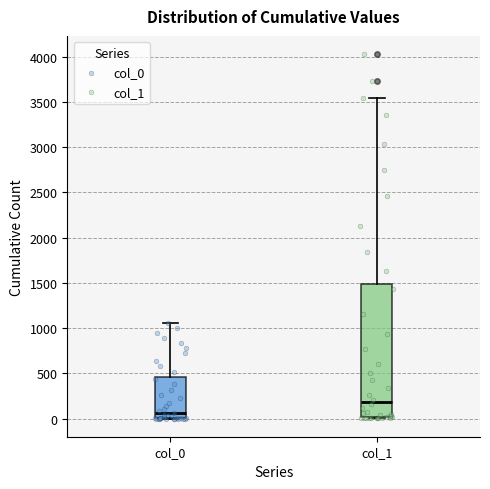

Where is the lower edge of the box for col_0 on the y-axis? The values are not printed on the chart, so give them approximately, as read against the axis.

0